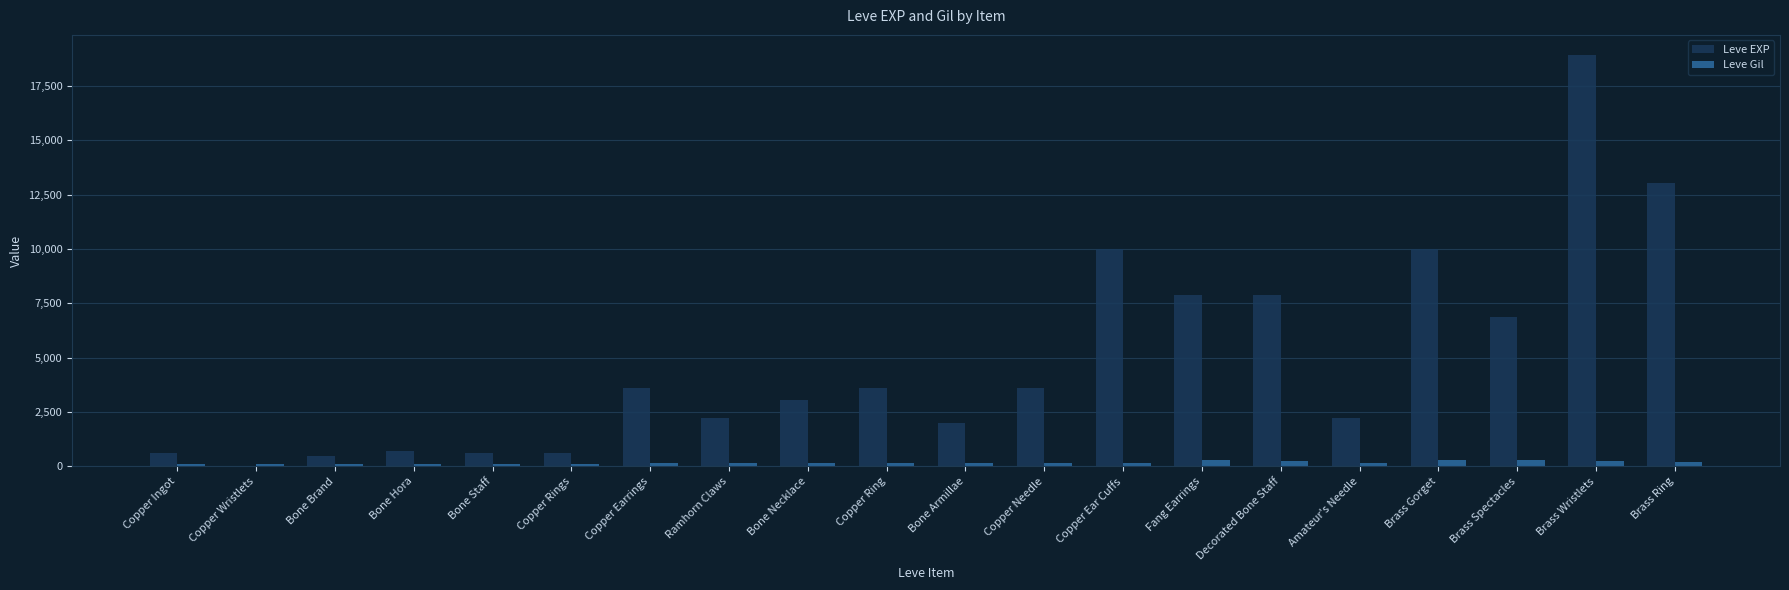

How many distinct data groups are displayed?

2